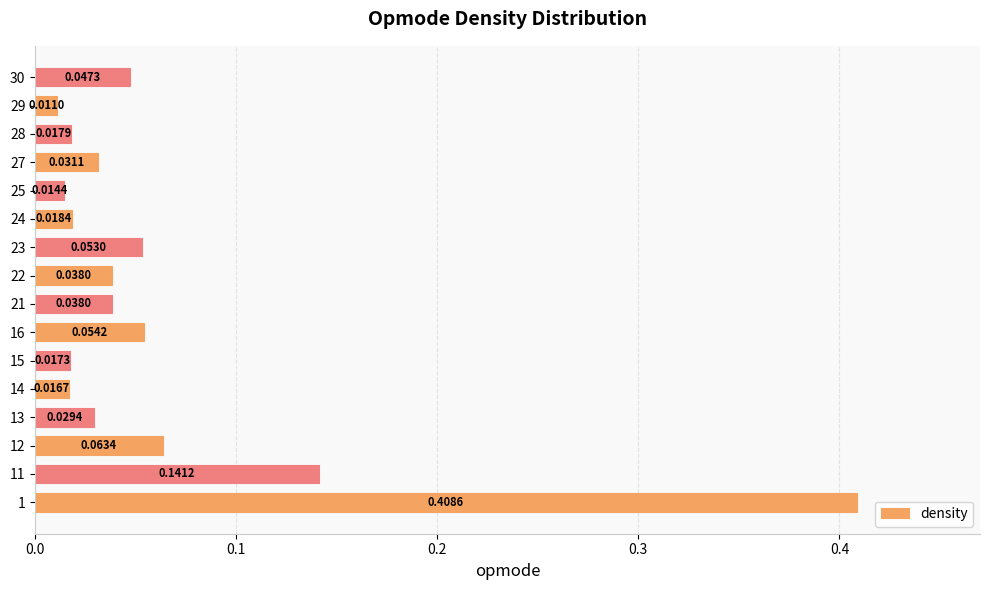

How many bars are there in total?

16